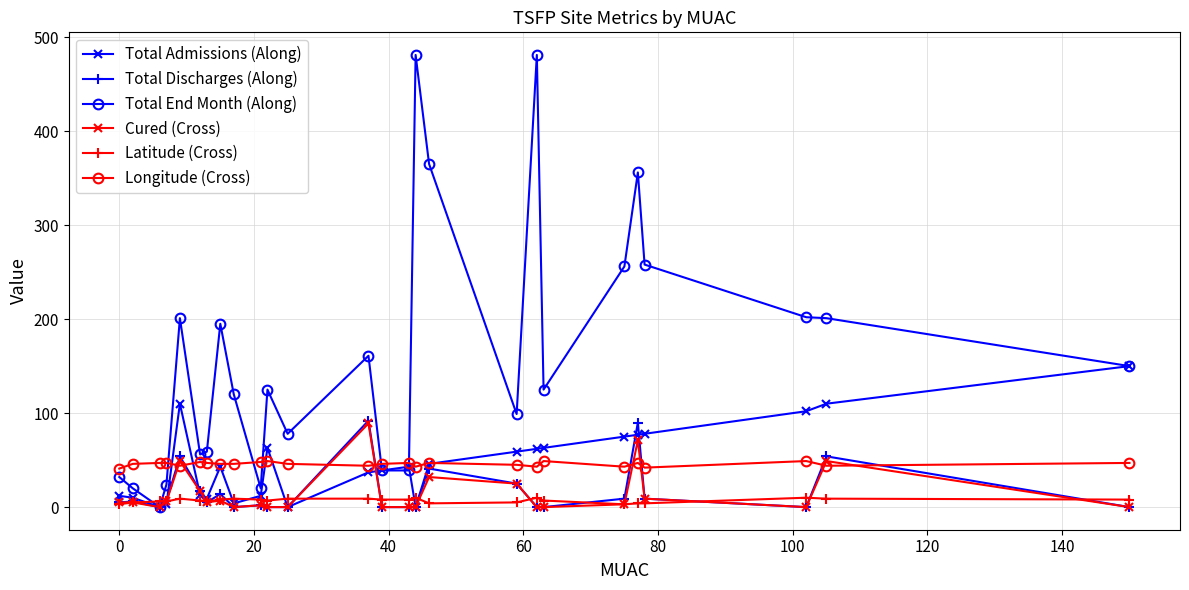

True or false: Total Admissions (Along) has more than 1 points higher than both neighbors.

True